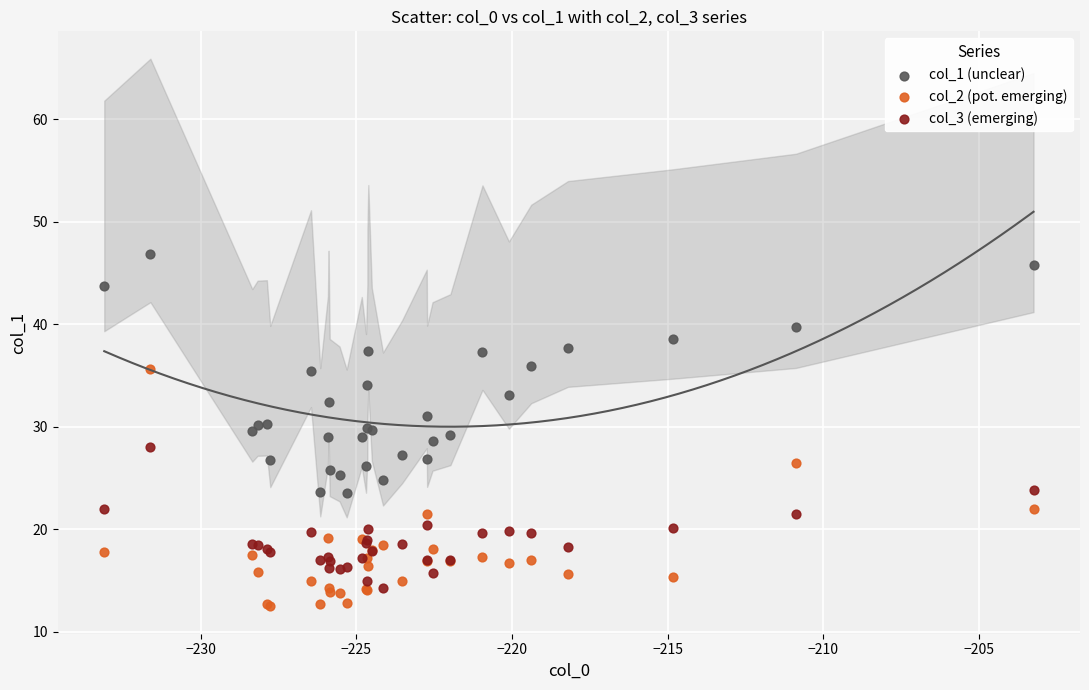

What is the X range (max minus min) for the scatter plot?

29.9